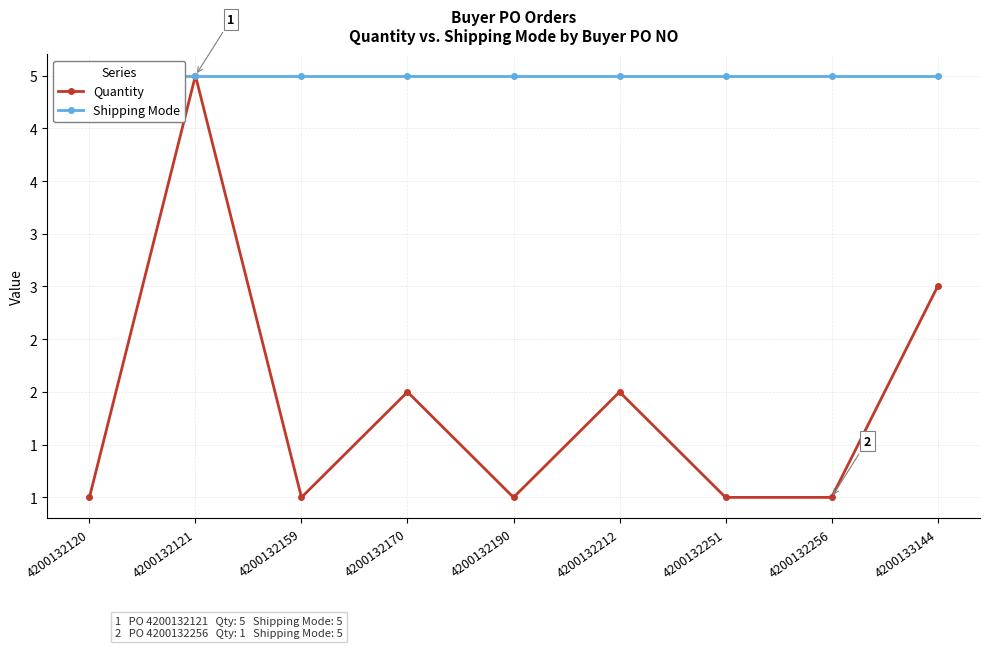

The Quantity series shows 5 at 4200133144. True or false?

False